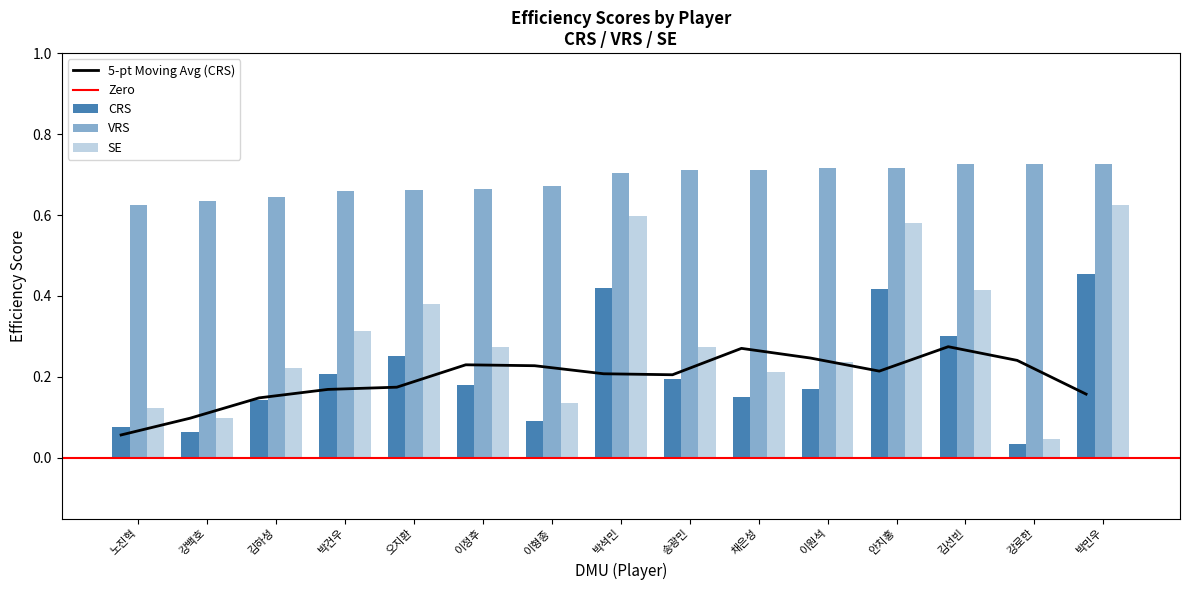

Reading left to right, list all the values displayed in this chart.

CRS: 노진혁=0.1	강백호=0.1	김하성=0.1	박건우=0.2	오지환=0.3	이정후=0.2	이형종=0.1	박석민=0.4	송광민=0.2	채은성=0.2	이원석=0.2	안치홍=0.4	김선빈=0.3	강로한=0.0	박민우=0.5
VRS: 노진혁=0.6	강백호=0.6	김하성=0.6	박건우=0.7	오지환=0.7	이정후=0.7	이형종=0.7	박석민=0.7	송광민=0.7	채은성=0.7	이원석=0.7	안치홍=0.7	김선빈=0.7	강로한=0.7	박민우=0.7
SE: 노진혁=0.1	강백호=0.1	김하성=0.2	박건우=0.3	오지환=0.4	이정후=0.3	이형종=0.1	박석민=0.6	송광민=0.3	채은성=0.2	이원석=0.2	안치홍=0.6	김선빈=0.4	강로한=0.0	박민우=0.6